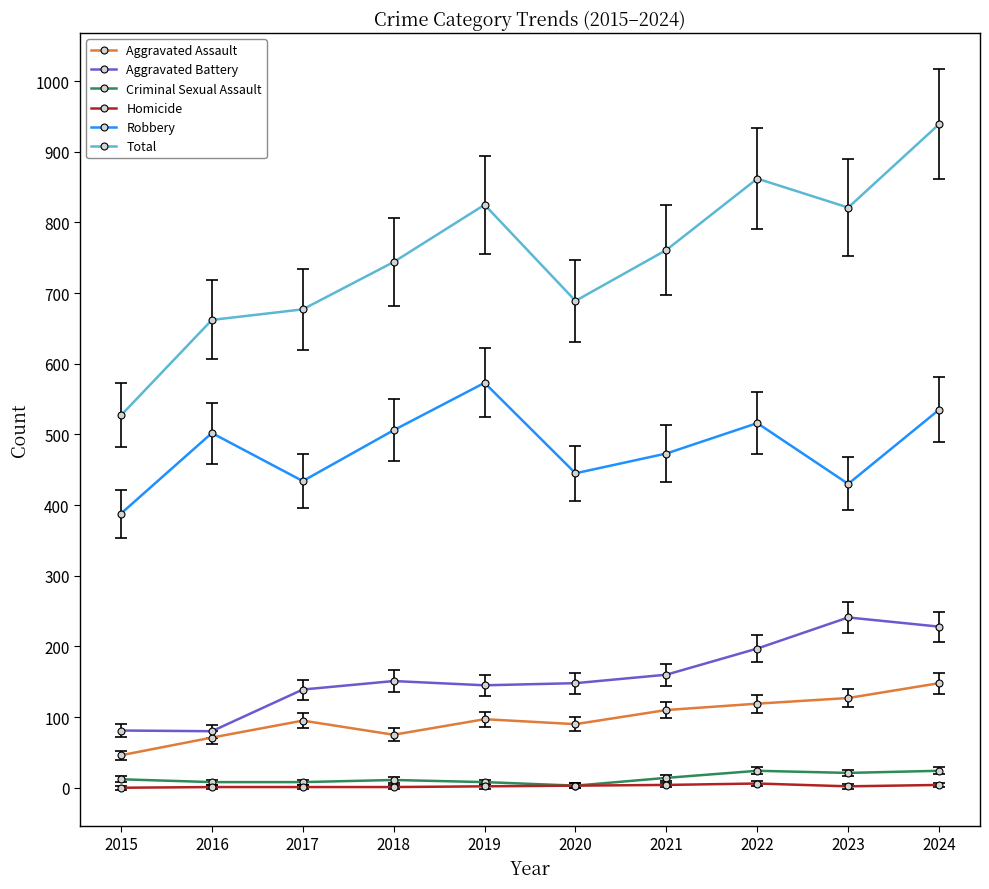

The value of Total at 2015 is 925. True or false?

False